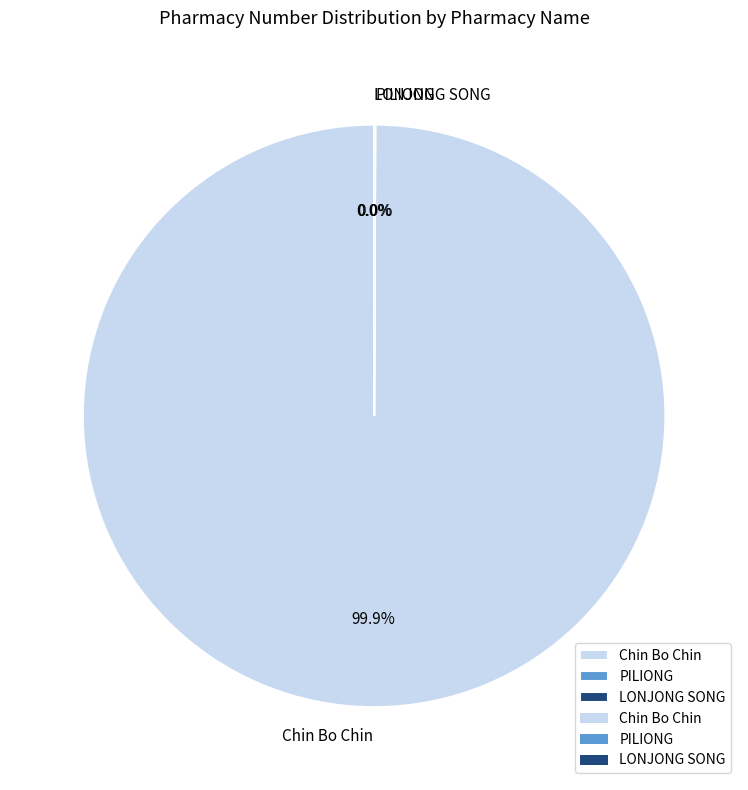

The Chin Bo Chin slice represents 93% of the pie. True or false?

False